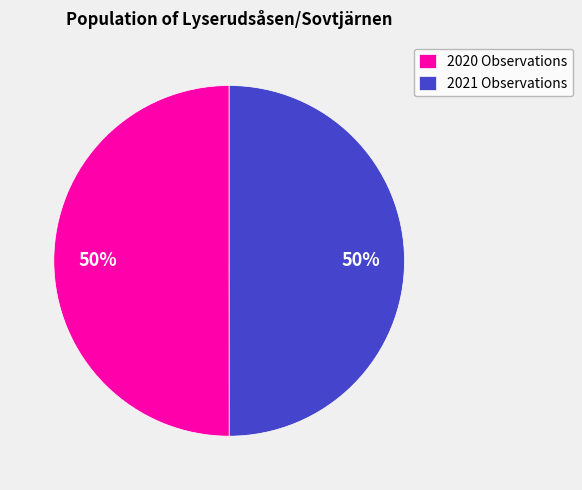

Do 2021 Observations and 2020 Observations together represent more than half of the pie?

Yes